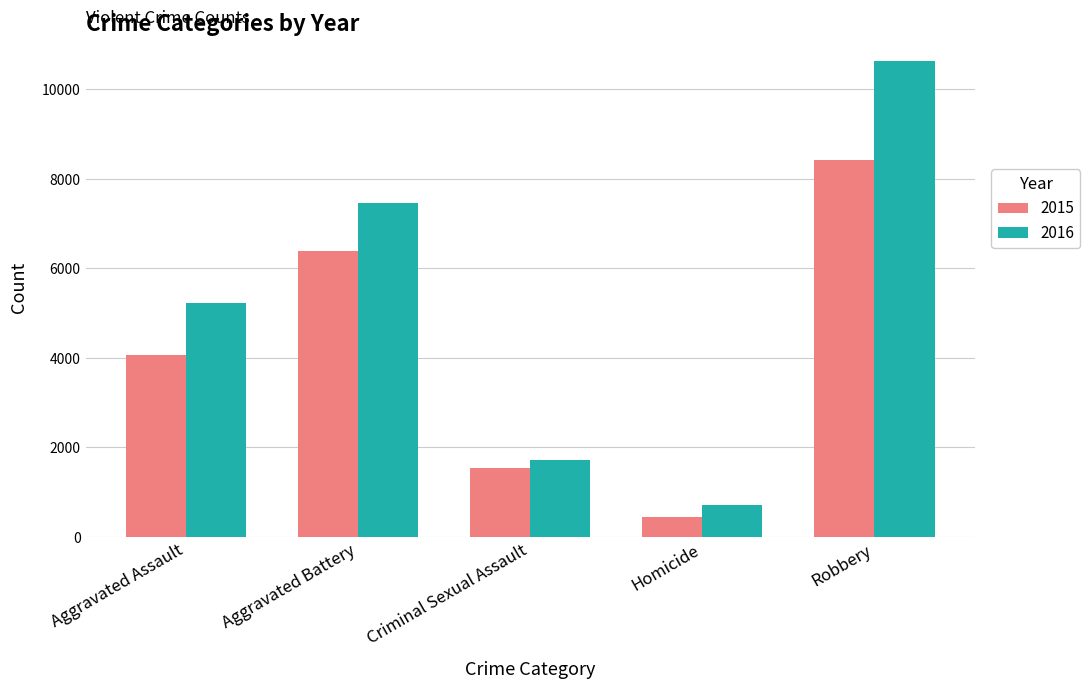

Which series has the widest spread of values?

2016